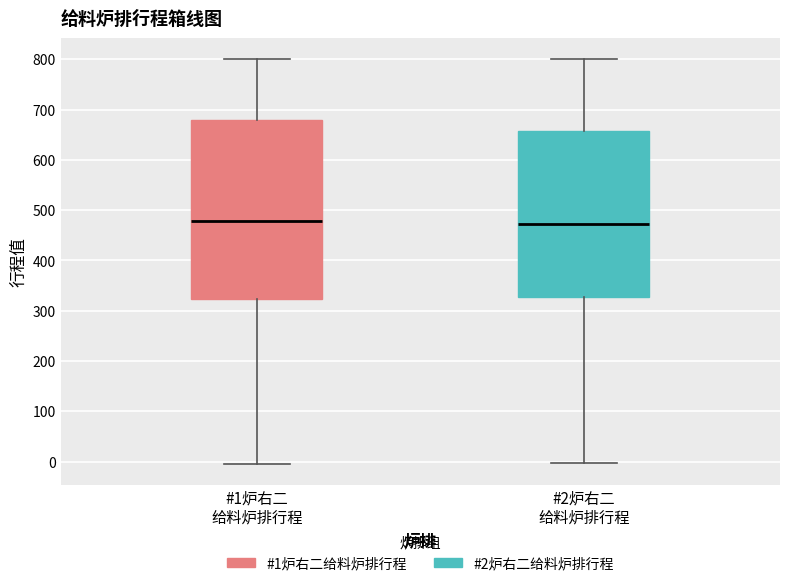

Reading left to right, transcribe this box plot: for each box, give where its median line is, the range the box spans, and where its two whiskers end, as read against the y-axis. The values are not printed on the chart, so give them approximately, as read against the axis.

#1炉右二 给料炉排行程: median 480, box 320 to 680, whiskers -10 to 800
#2炉右二 给料炉排行程: median 470, box 330 to 660, whiskers 0 to 800